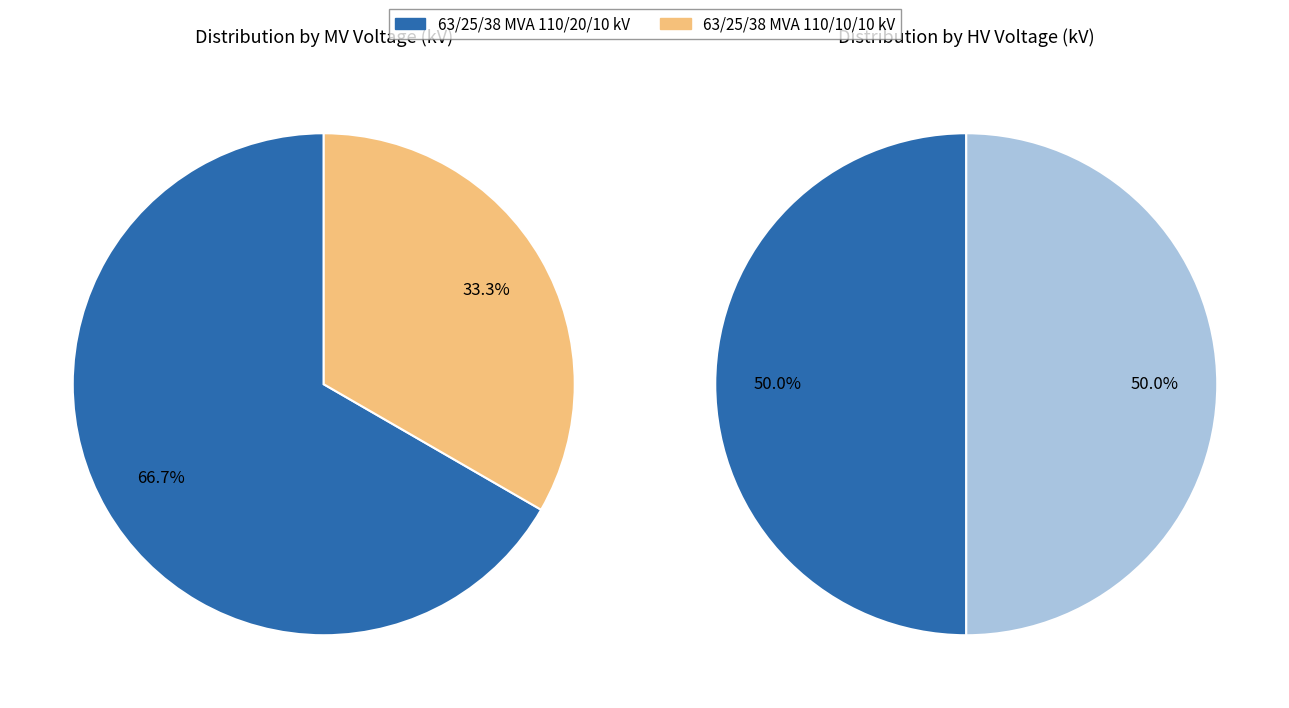

Is 63/25/38 MVA 110/20/10 kV the majority of the pie?

No